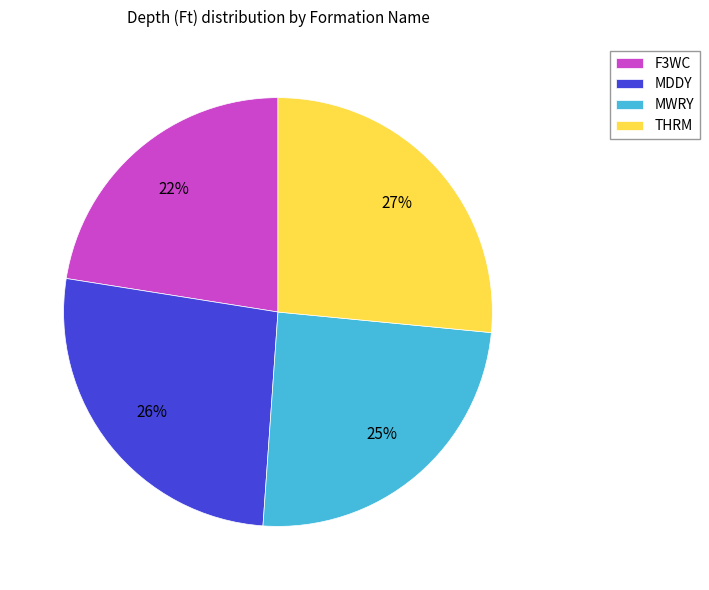

To the nearest percent, what is the combined percentage of MDDY and MWRY?

51%